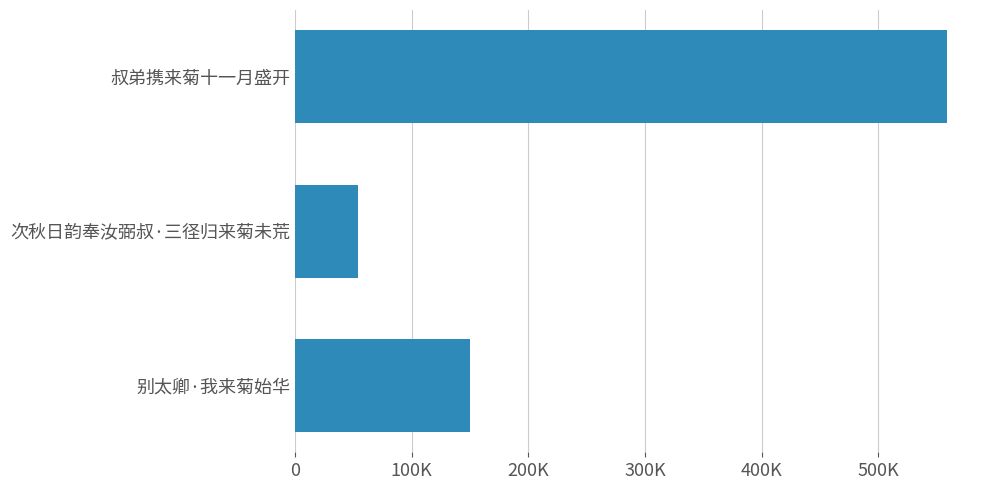

Rank the categories by value from highest to lowest.

叔弟携来菊十一月盛开, 别太卿·我来菊始华, 次秋日韵奉汝弼叔·三径归来菊未荒